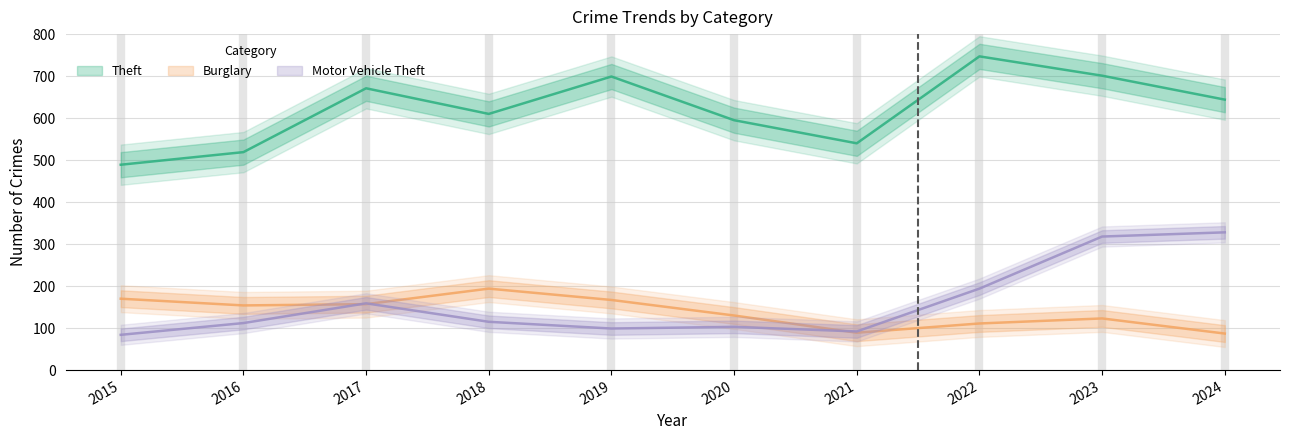

In Motor Vehicle Theft, how many points are lower than both neighbors (excluding endpoints)?

2